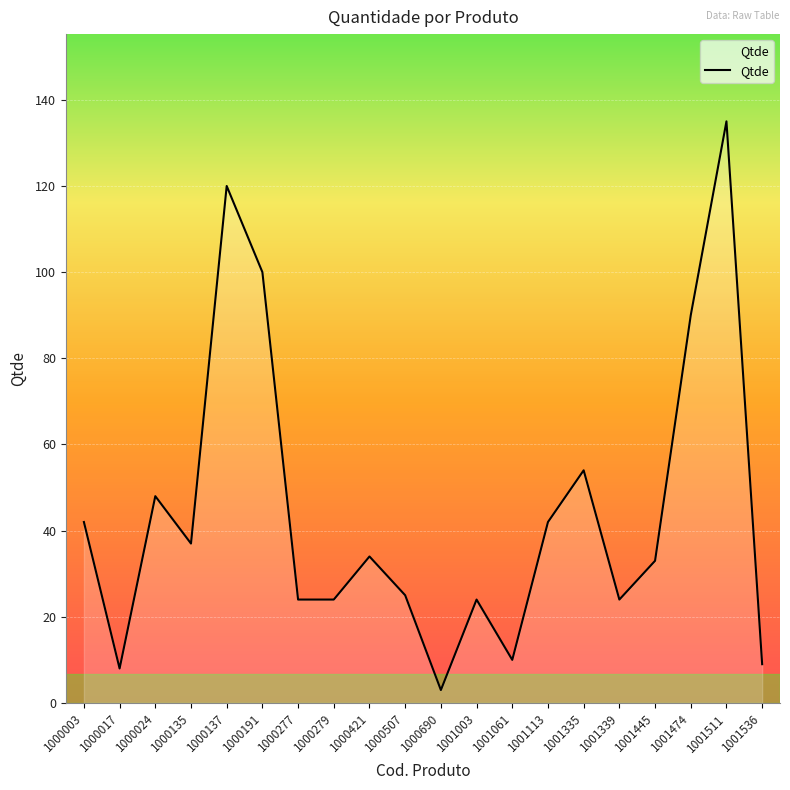

Which has a higher value, 1000279 or 1000191?

1000191